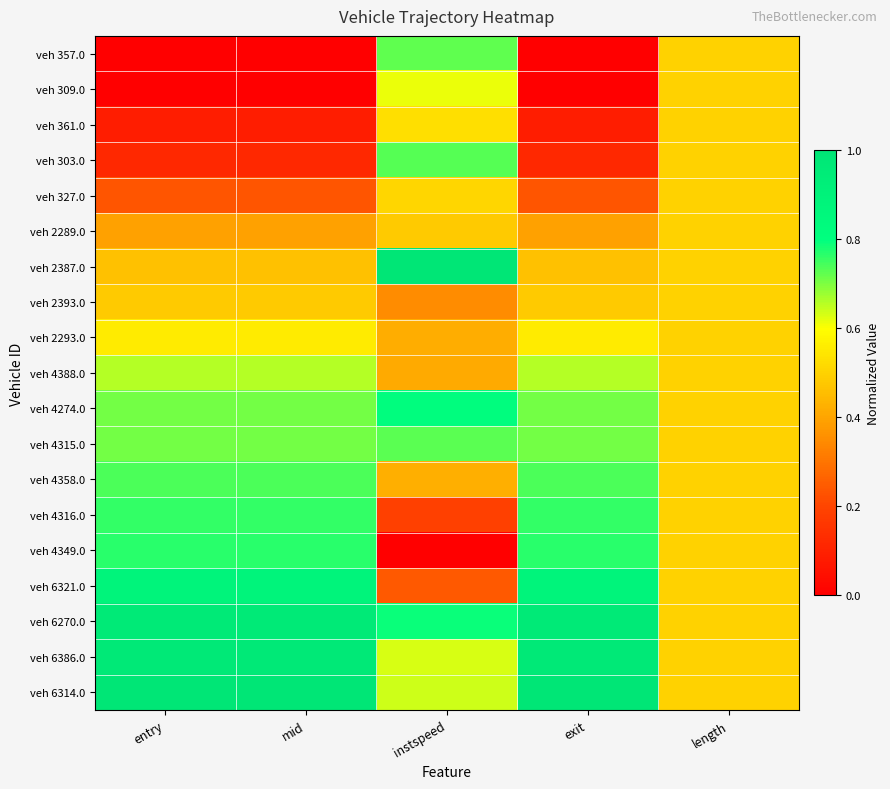

Which series changed the most between mid and instspeed?

veh 4349.0